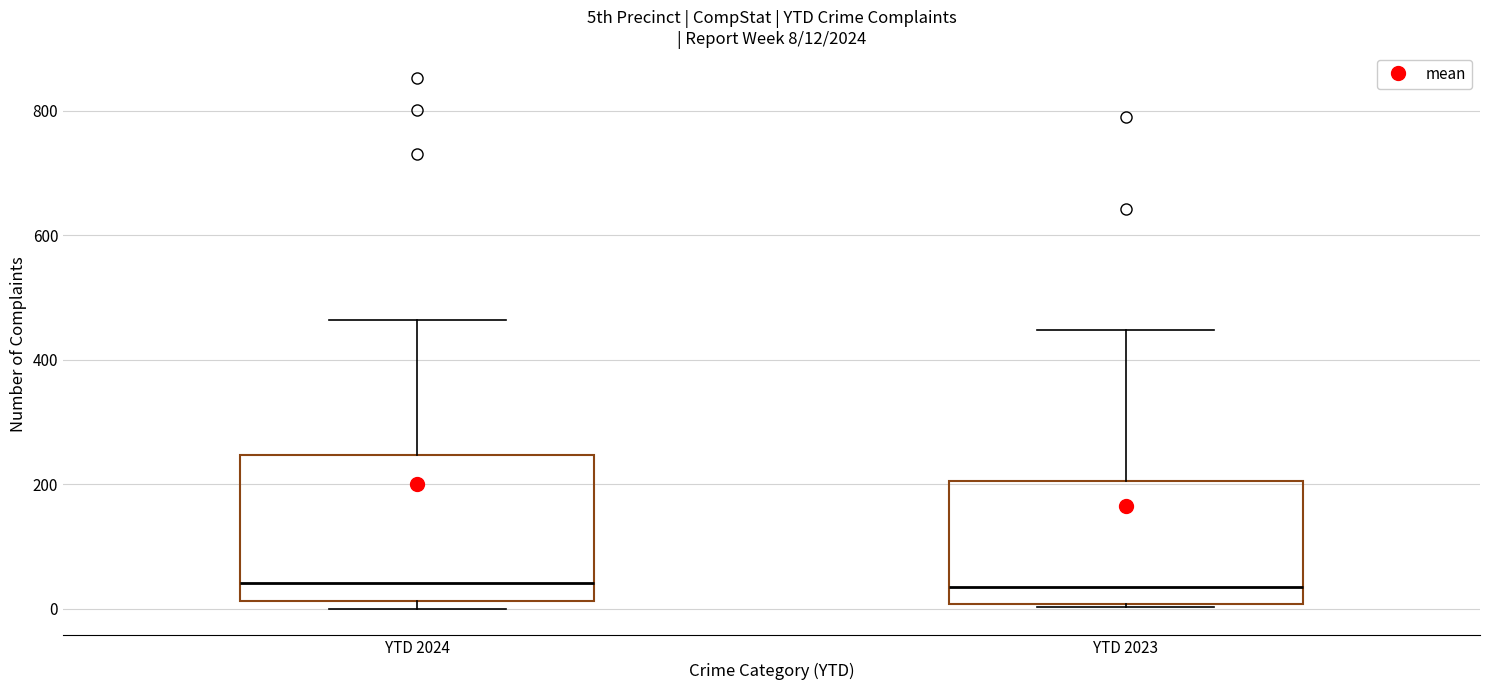

Which box is the tallest, from its lower edge to its upper edge?

YTD 2024